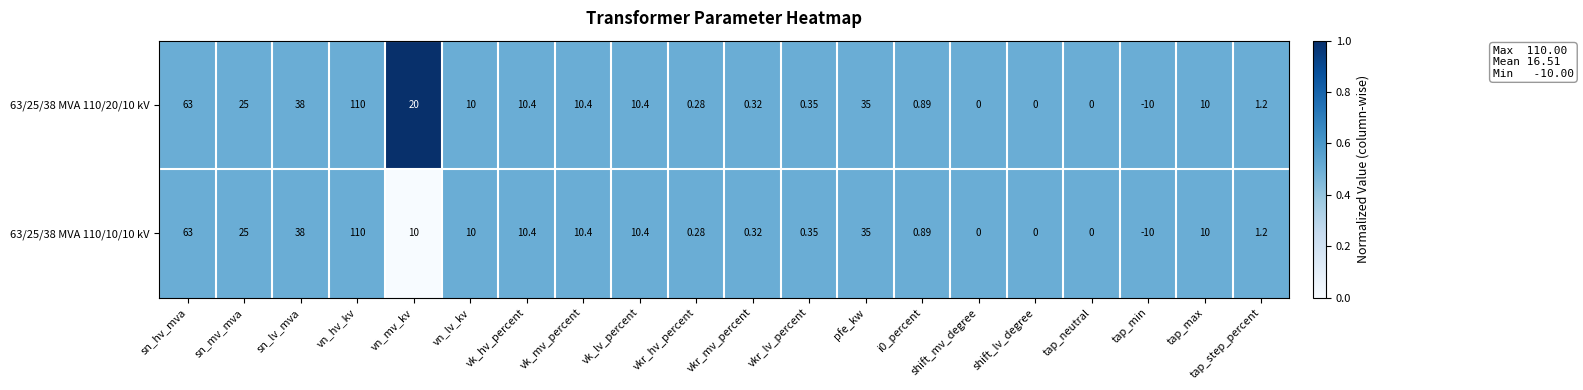

At which category is the sum across all series the highest?

vn_hv_kv